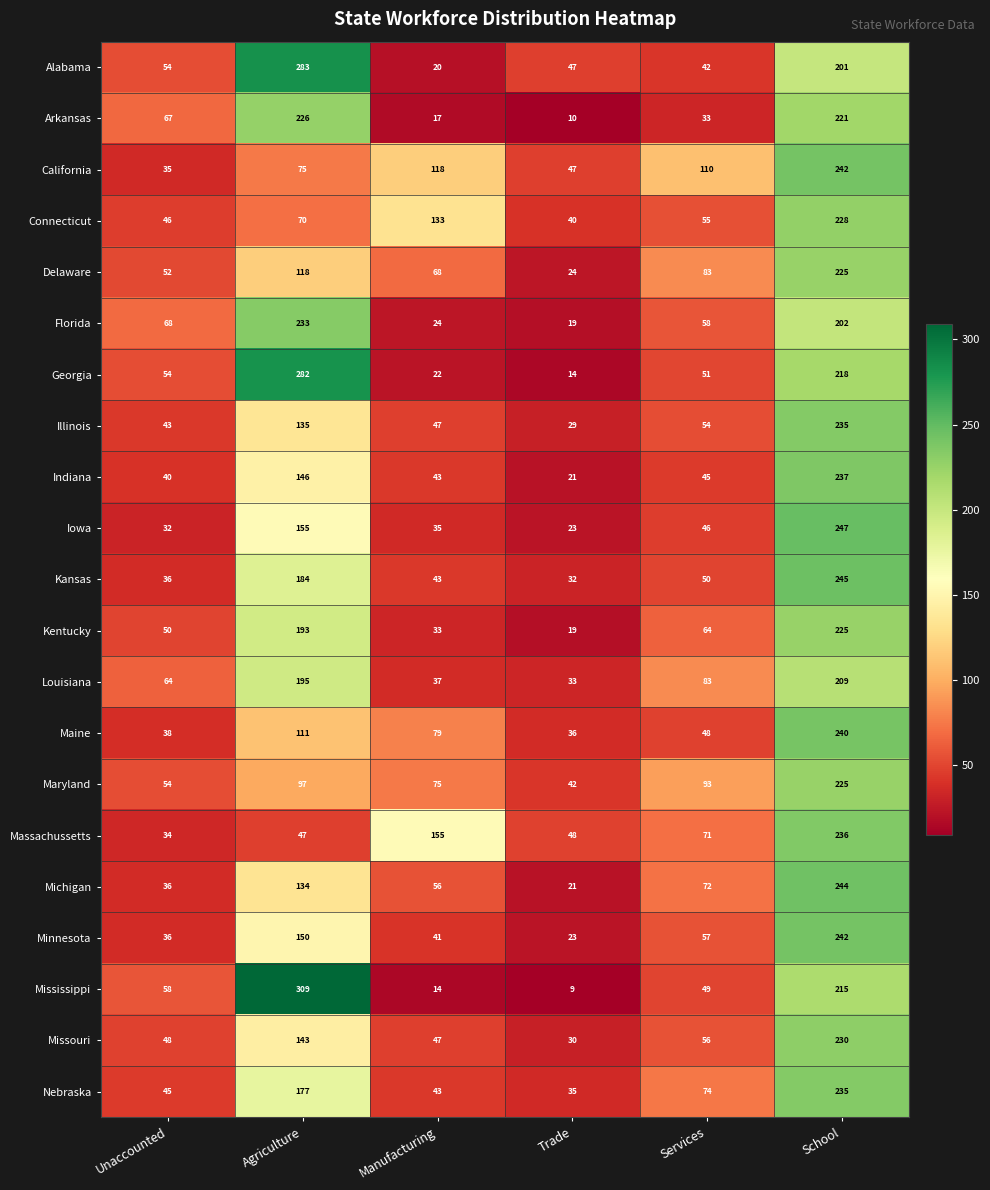

The value of Nebraska at Manufacturing is 14. True or false?

False